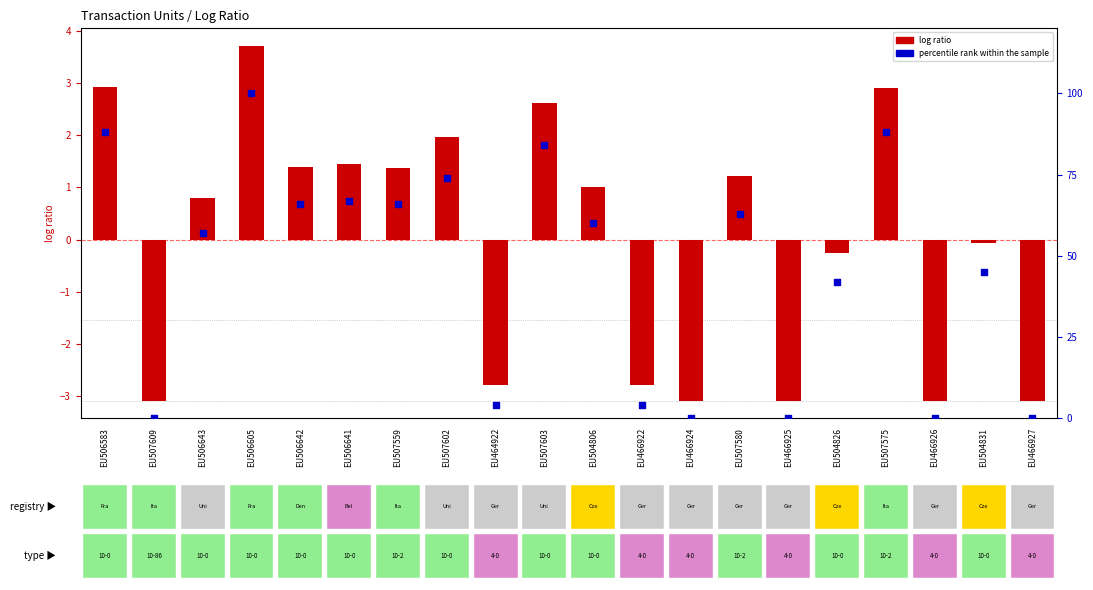

Is the value of percentile rank within the sample at EU506642 greater than the value of log ratio at EU466926?

Yes